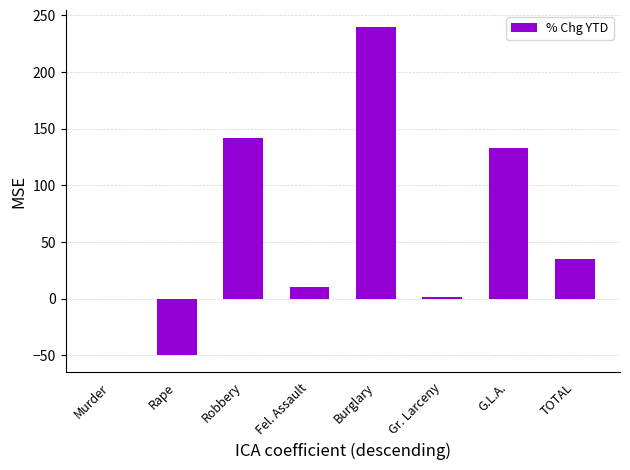

True or false: the data shows 189.7 at Robbery.

False